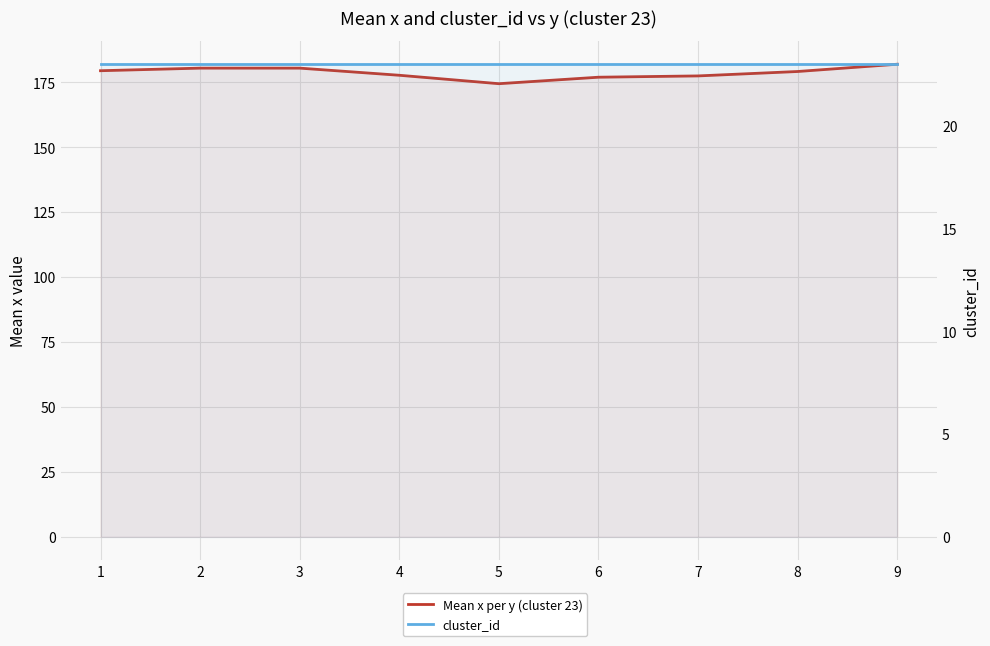

The Mean x per y (cluster 23) series shows 177.8 at 4. True or false?

True